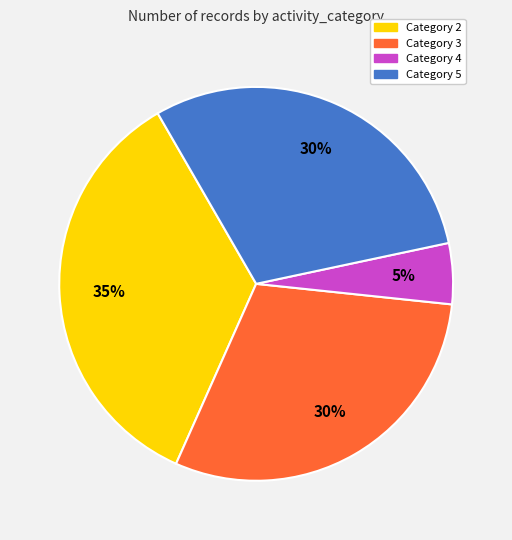

To the nearest percent, what is the average slice percentage?

25%